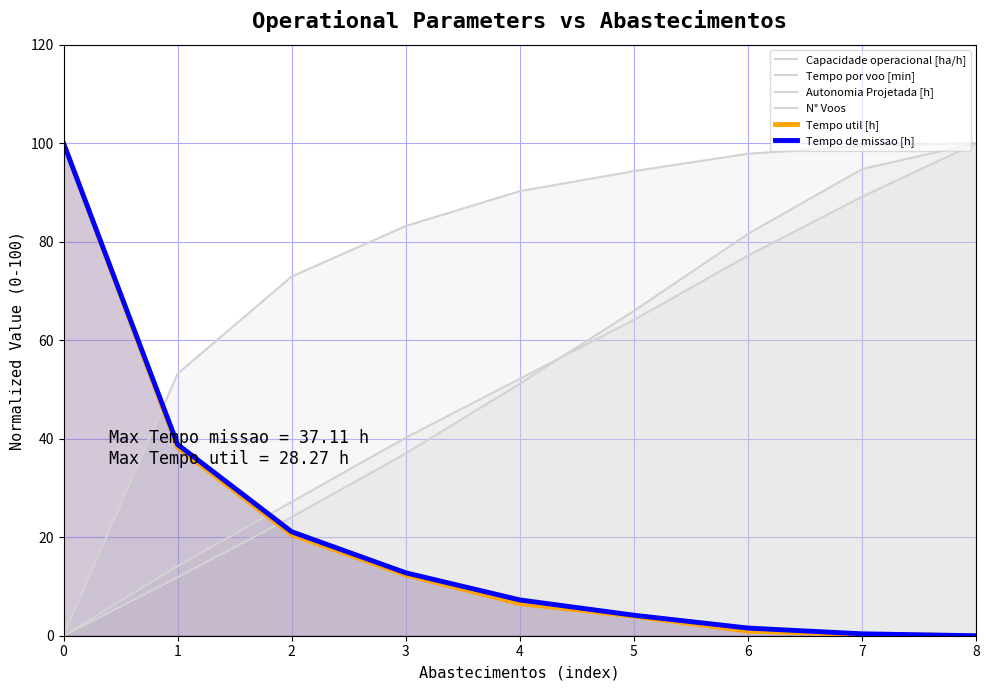

The Tempo por voo [min] series shows 24.1 at 2. True or false?

True